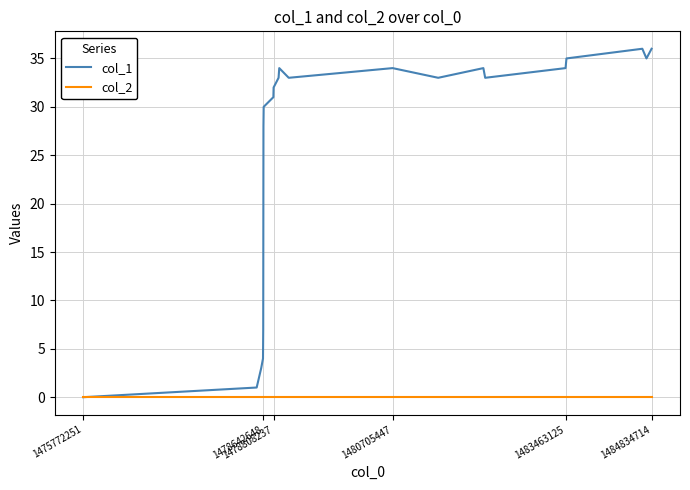

List the series in order of their peak value, lowest first.

col_2, col_1